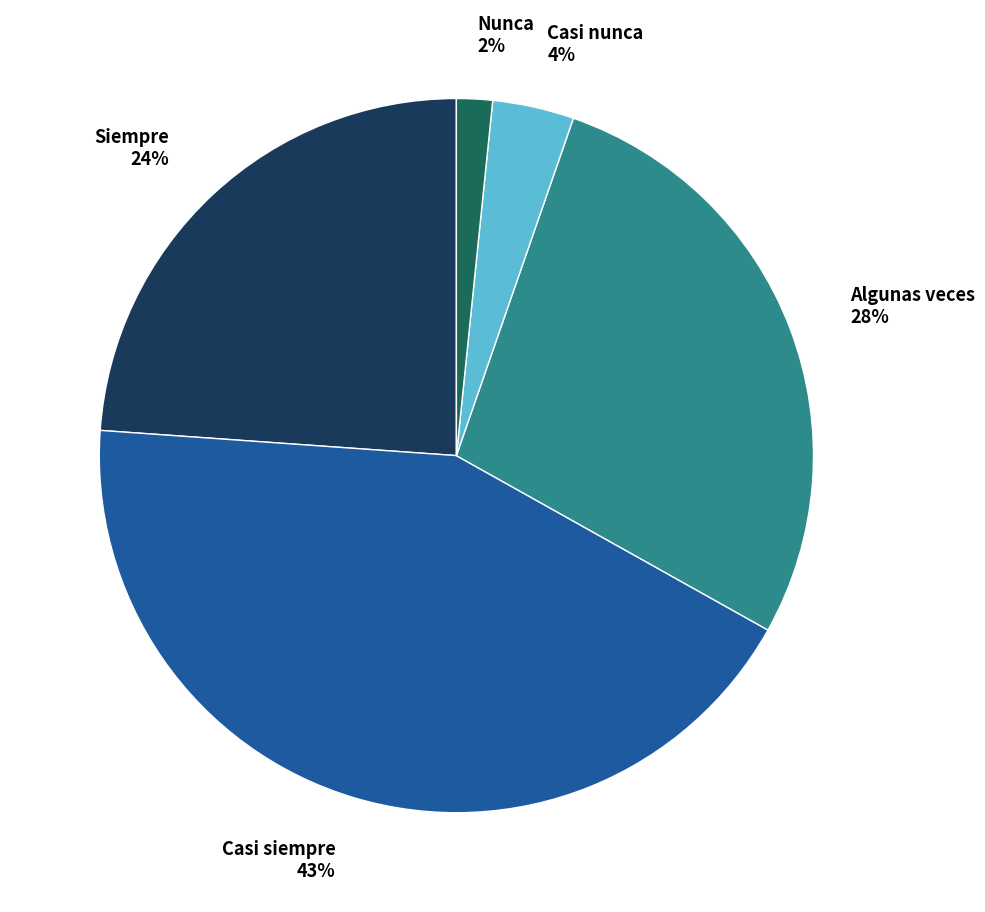

Is there any slice that represents more than half of the pie?

No